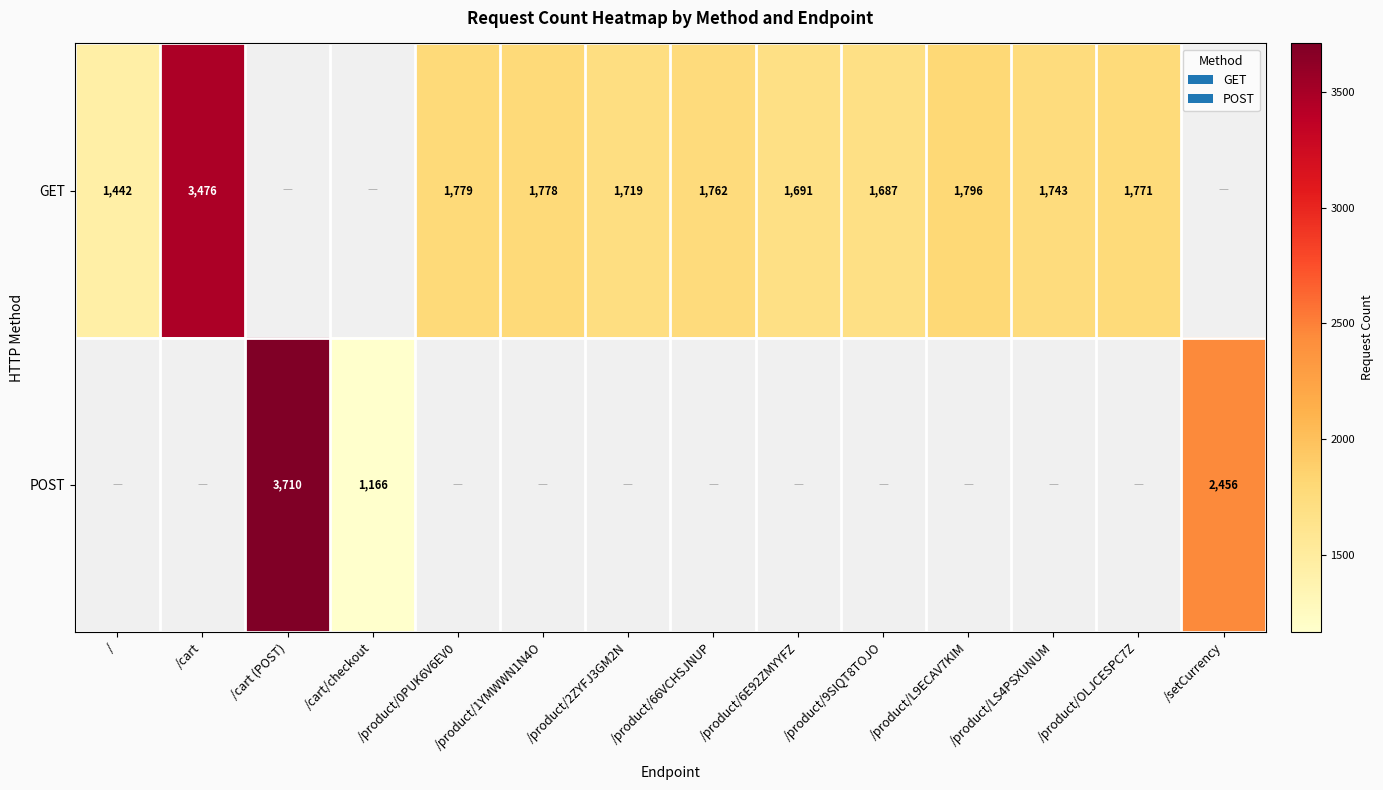

The value of GET at /product/L9ECAV7KIM is 1796. True or false?

True